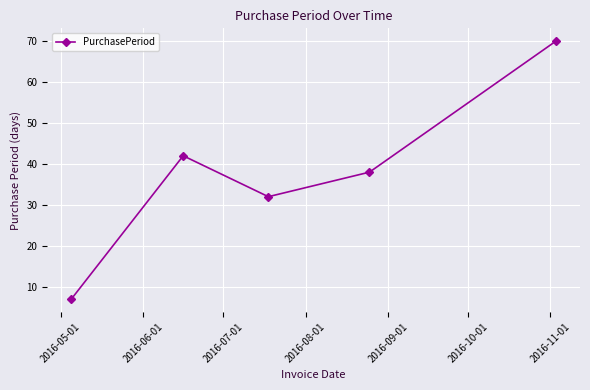

What is the average value?

38